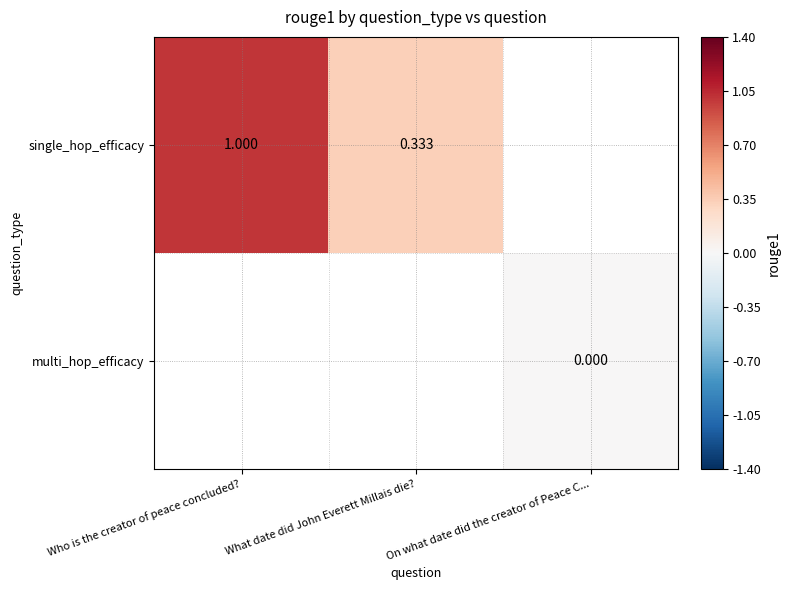

Which series has the widest spread of values?

single_hop_efficacy